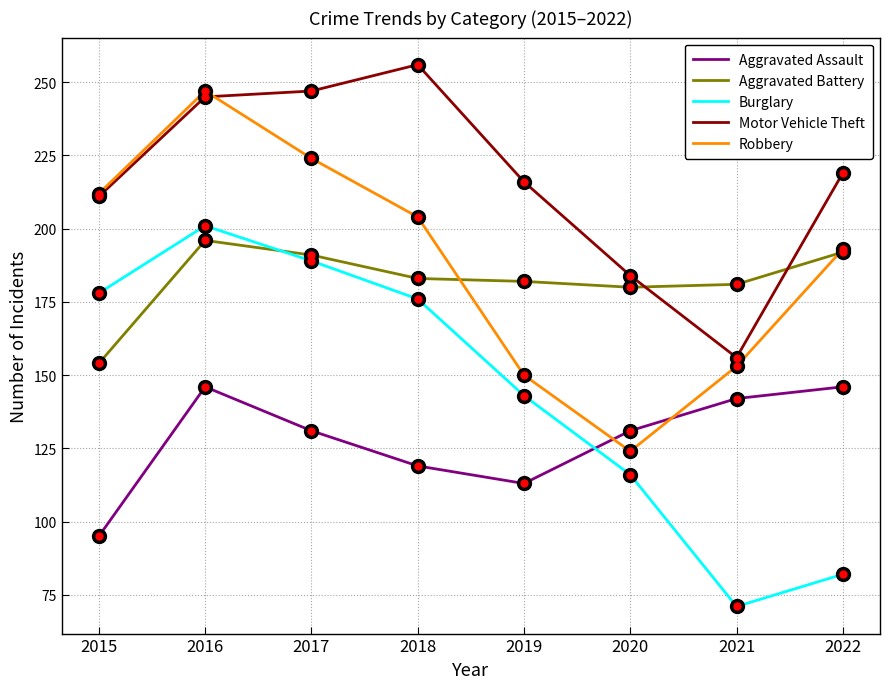

Reading right to left, list all the values displayed in this chart.

Aggravated Assault: 146	142	131	113	119	131	146	95
Aggravated Battery: 192	181	180	182	183	191	196	154
Burglary: 82	71	116	143	176	189	201	178
Motor Vehicle Theft: 219	156	184	216	256	247	245	211
Robbery: 193	153	124	150	204	224	247	212